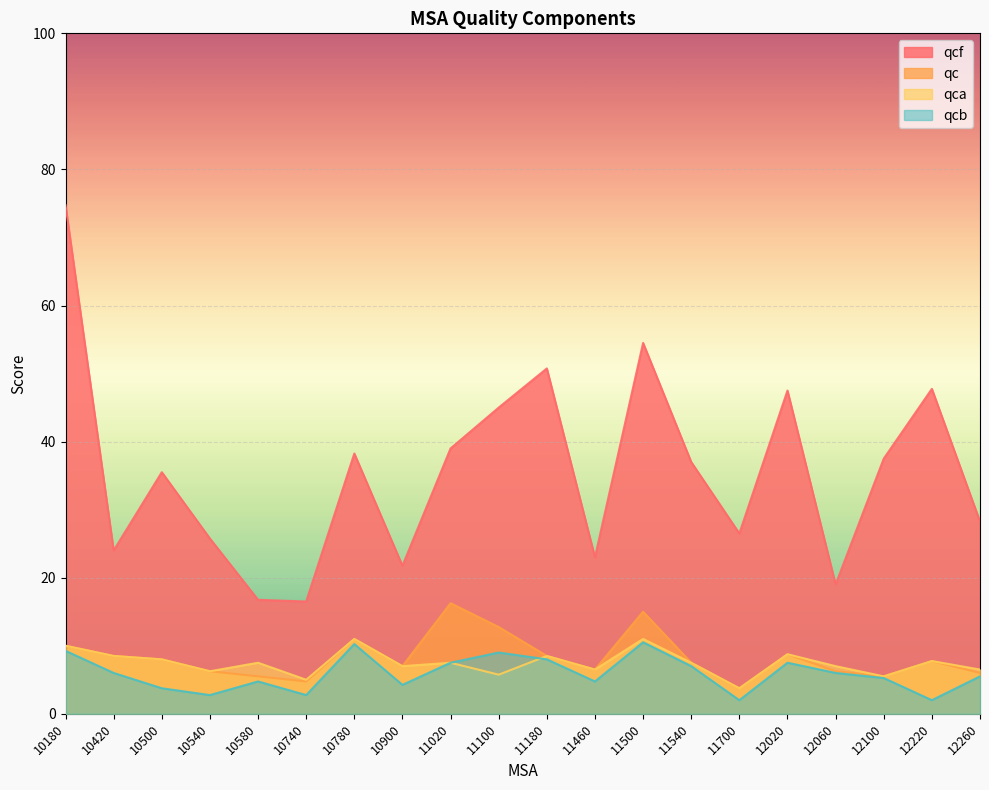

Reading right to left, transcribe all the data shown in this chart.

qcf: 12260=28.2	12220=47.8	12100=37.5	12060=19.0	12020=47.5	11700=26.5	11540=37.0	11500=54.5	11460=23.0	11180=50.8	11100=45.0	11020=39.0	10900=21.8	10780=38.2	10740=16.5	10580=16.8	10540=25.8	10500=35.5	10420=24.0	10180=74.8
qc: 12260=6.0	12220=7.8	12100=5.5	12060=6.2	12020=8.8	11700=3.8	11540=7.5	11500=15.0	11460=6.5	11180=8.5	11100=12.8	11020=16.2	10900=7.0	10780=11.0	10740=4.8	10580=5.5	10540=6.2	10500=8.0	10420=8.5	10180=10.0
qca: 12260=6.5	12220=7.8	12100=5.5	12060=7.0	12020=8.8	11700=3.8	11540=7.5	11500=11.0	11460=6.5	11180=8.5	11100=5.8	11020=7.5	10900=7.0	10780=11.0	10740=5.0	10580=7.5	10540=6.2	10500=8.0	10420=8.5	10180=10.0
qcb: 12260=5.5	12220=2.0	12100=5.2	12060=6.0	12020=7.5	11700=2.0	11540=7.0	11500=10.5	11460=4.8	11180=8.0	11100=9.0	11020=7.5	10900=4.2	10780=10.2	10740=2.8	10580=4.8	10540=2.8	10500=3.8	10420=6.0	10180=9.2